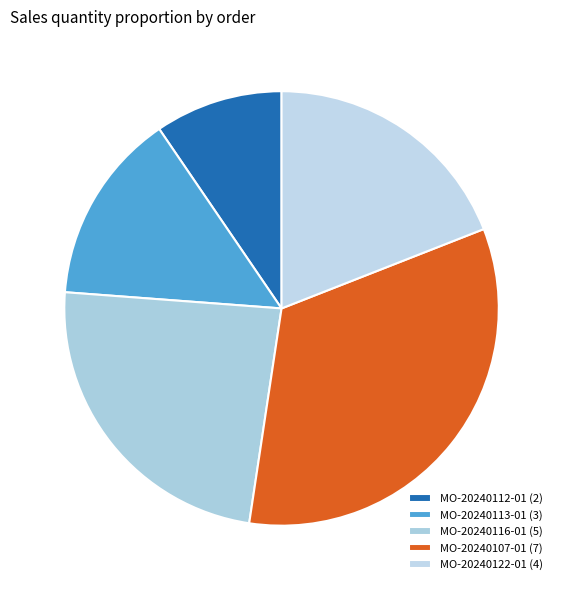

Combined, do MO-20240112-01 and MO-20240107-01 account for over 50%?

No